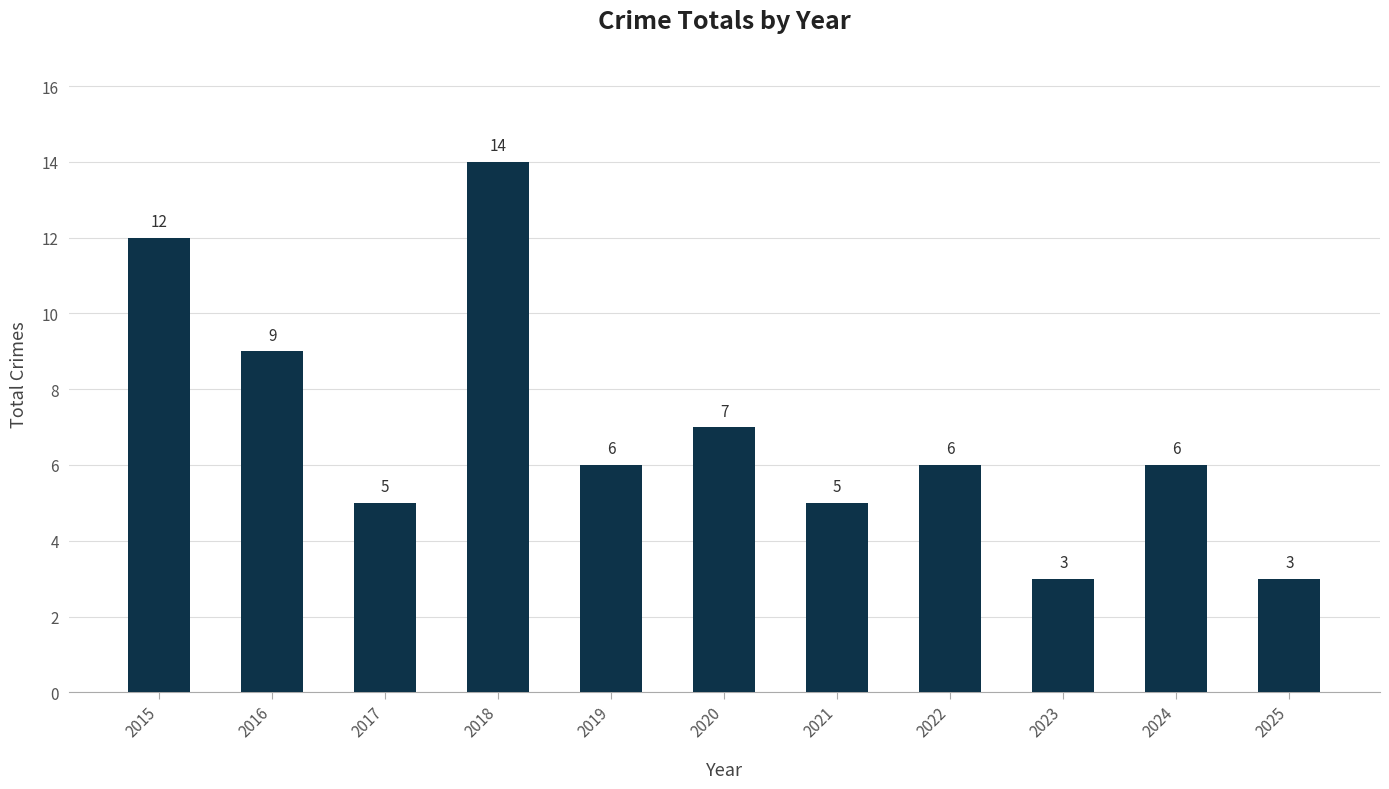

What is the sum of all values?

76